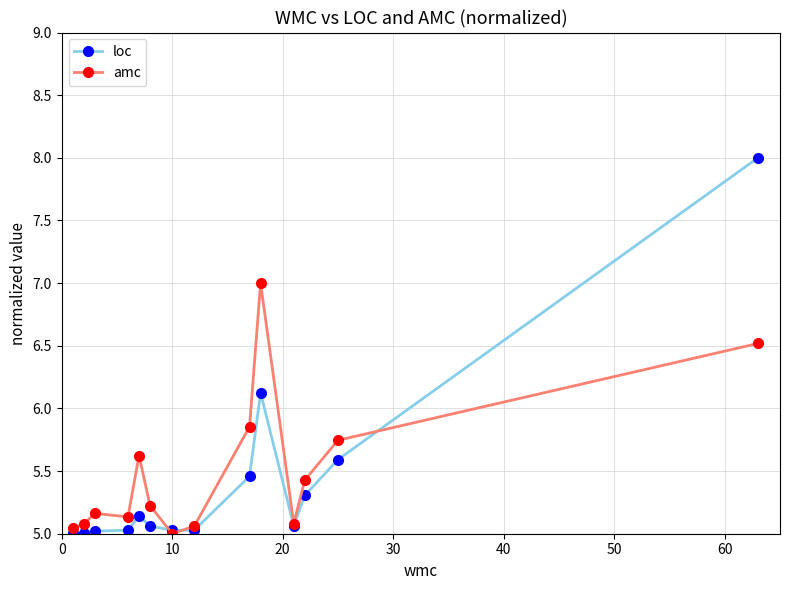

Which series has the largest range (max minus min)?

loc